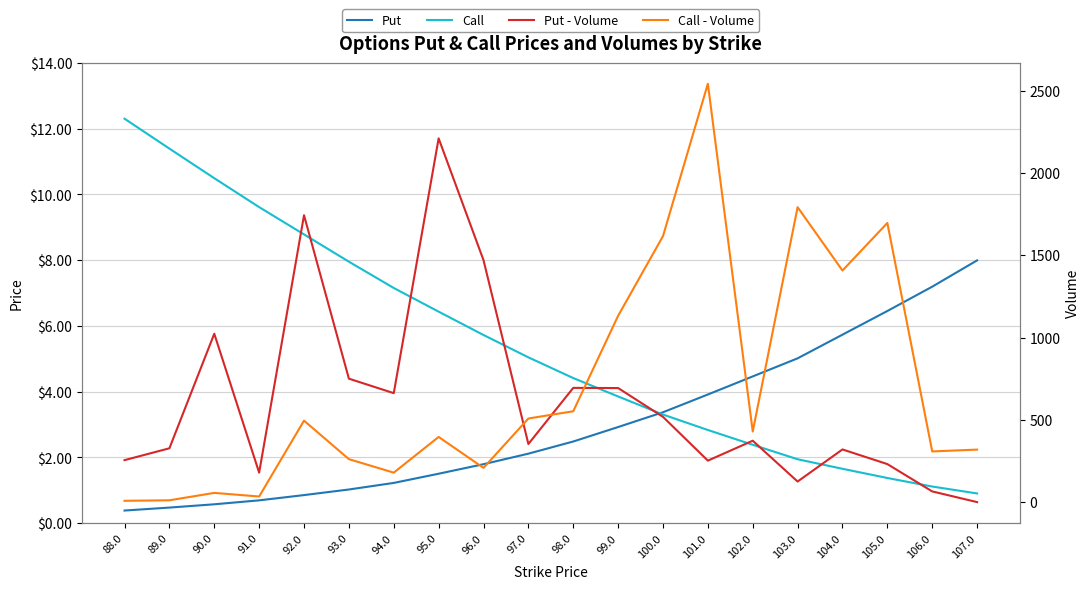

Between 96.0 and 91.0, which is larger?

96.0